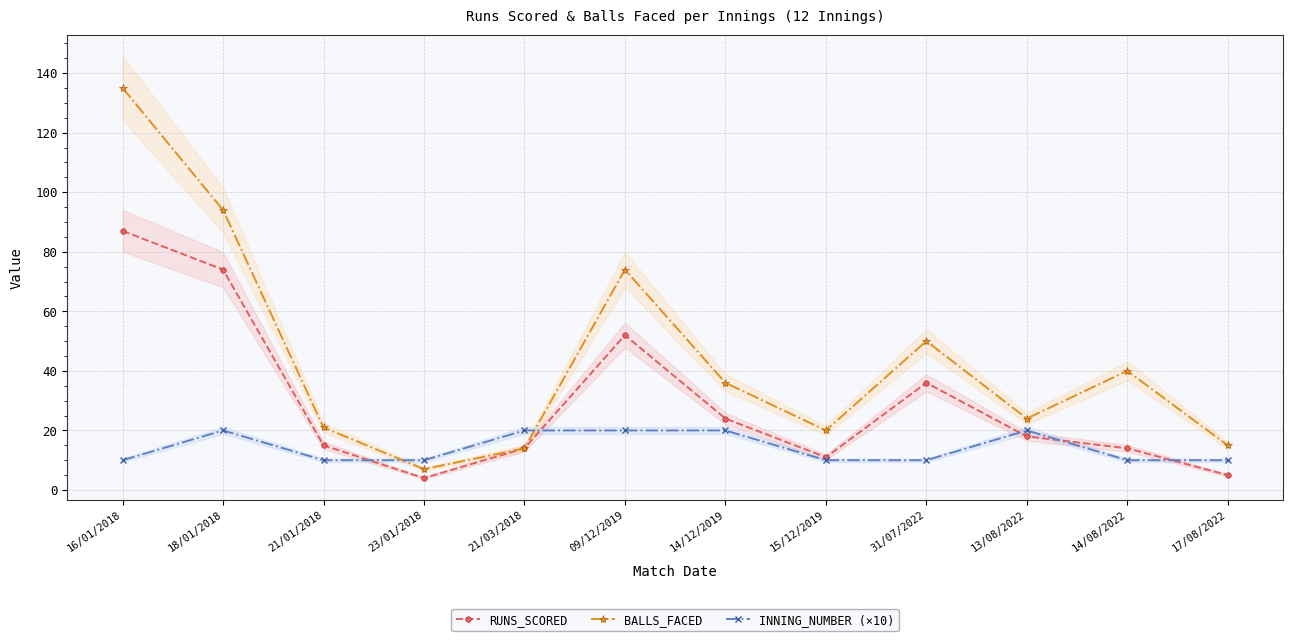

What is the minimum value for BALLS_FACED?

7